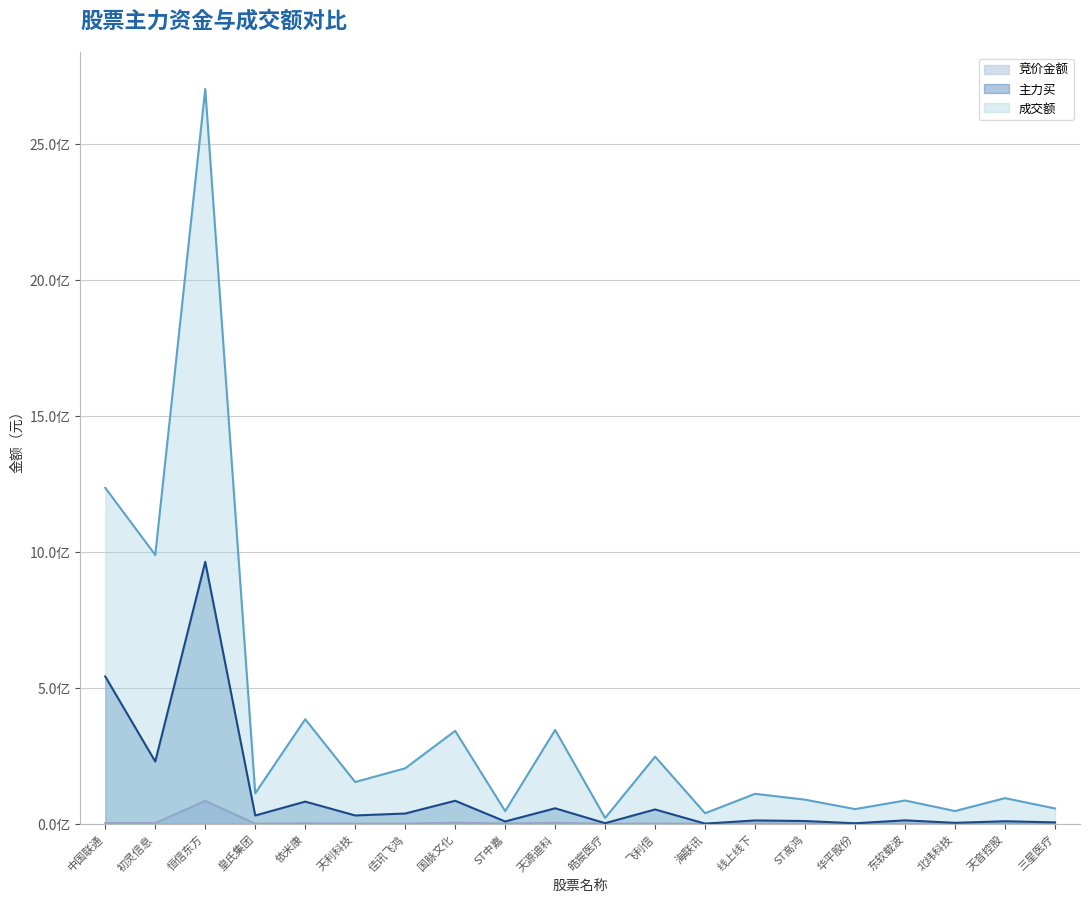

What is the label of the 16th point from the right?

依米康